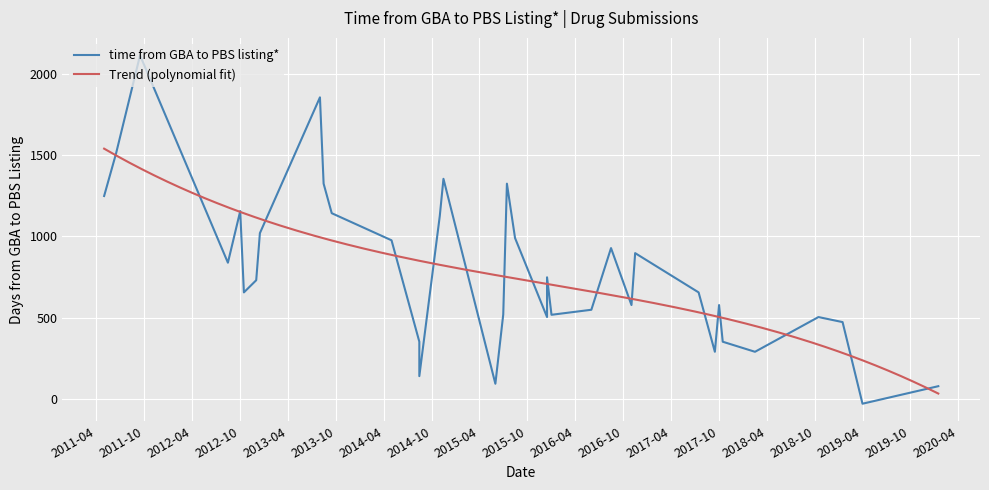

How many points are lower than both their immediate neighbors (excluding endpoints)?

12